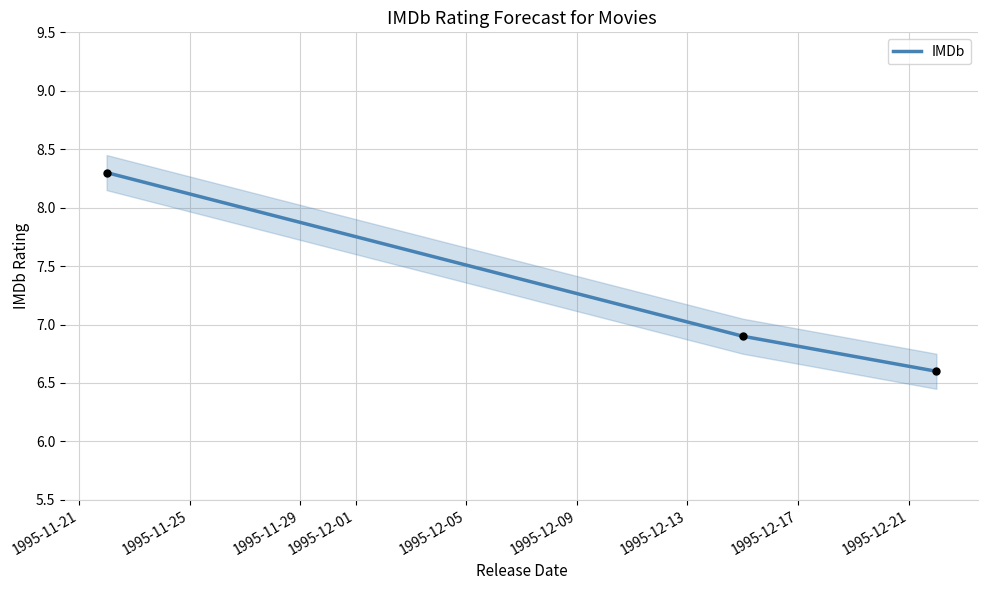

What is the ratio of the value at 1995-11-29 to the value at 1995-11-25?

1.0